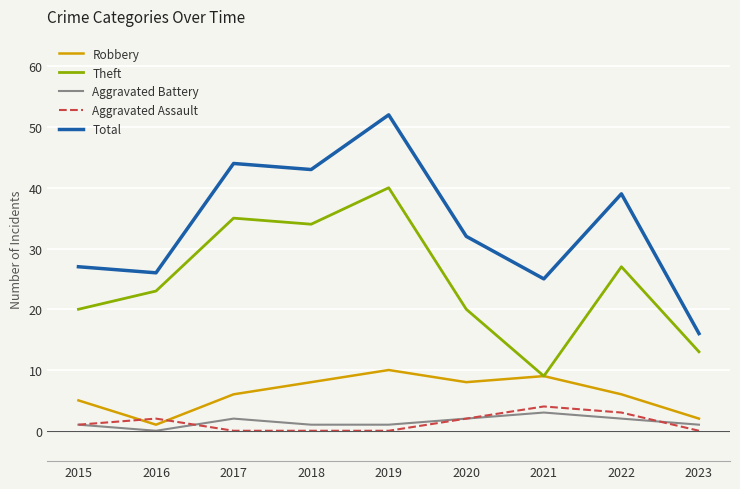

List the series in order of their peak value, highest first.

Total, Theft, Robbery, Aggravated Assault, Aggravated Battery